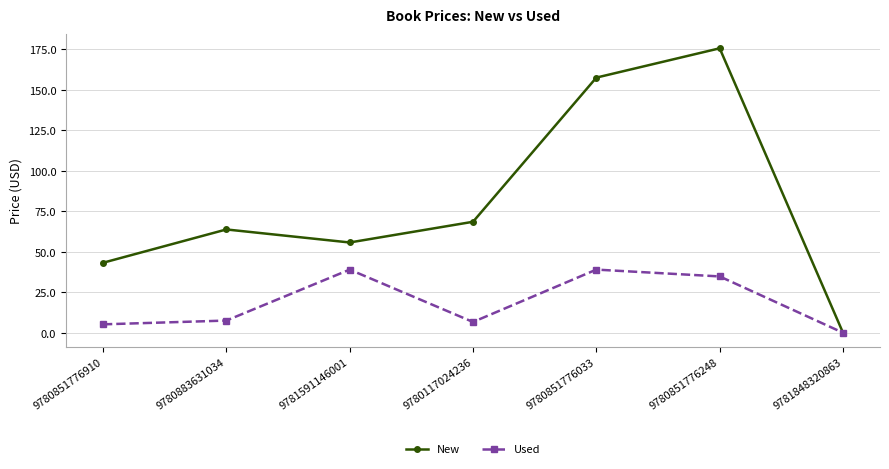

Between 9780117024236 and 9781848320863, which series saw the biggest shift?

New